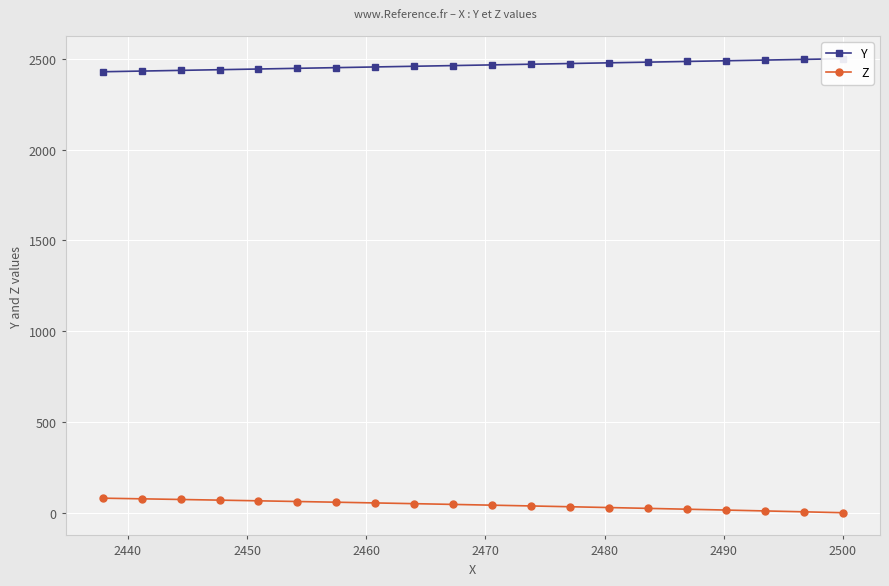

What is the maximum value for Z?

80.1